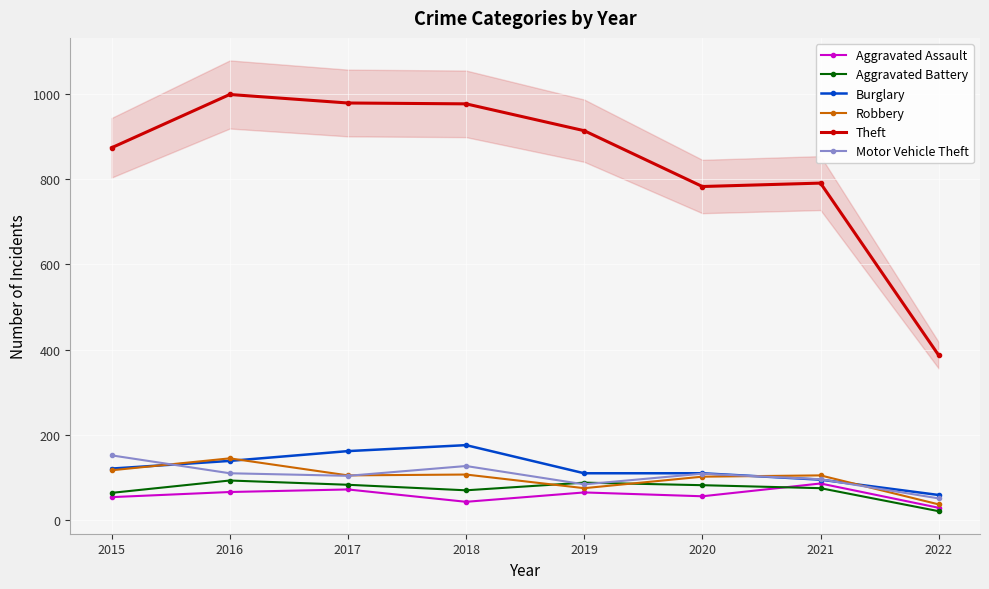

What is the average value of the Aggravated Battery series?

72